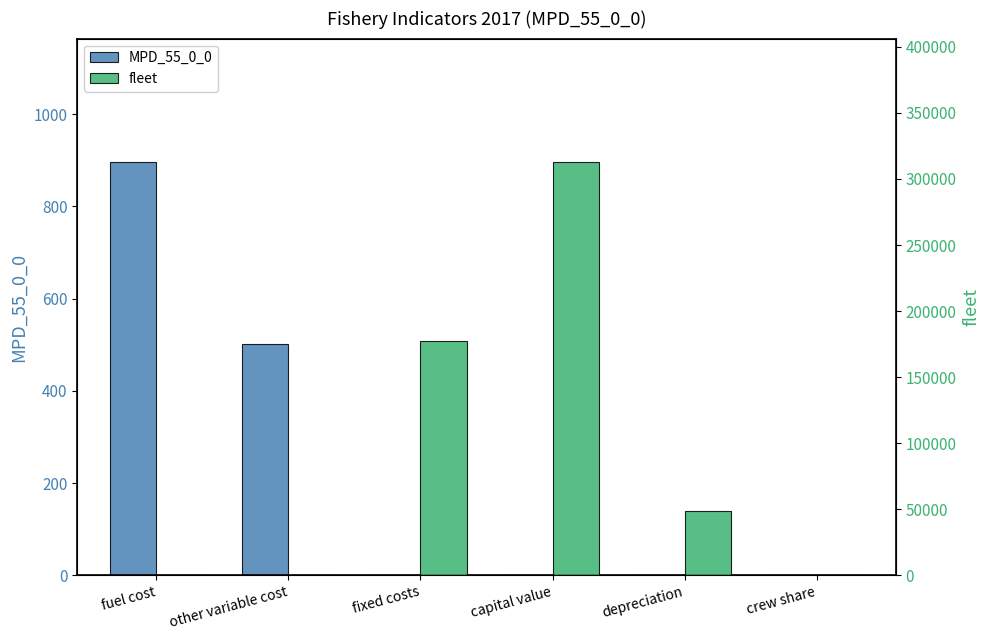

Is it true that MPD_55_0_0 equals 0 at depreciation?

True